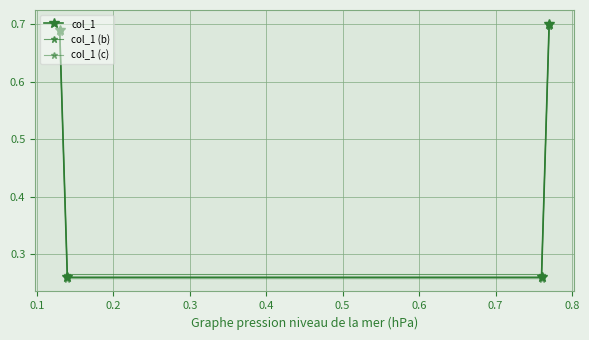

What is the value of the col_1 point at the 4th from the left?

0.7